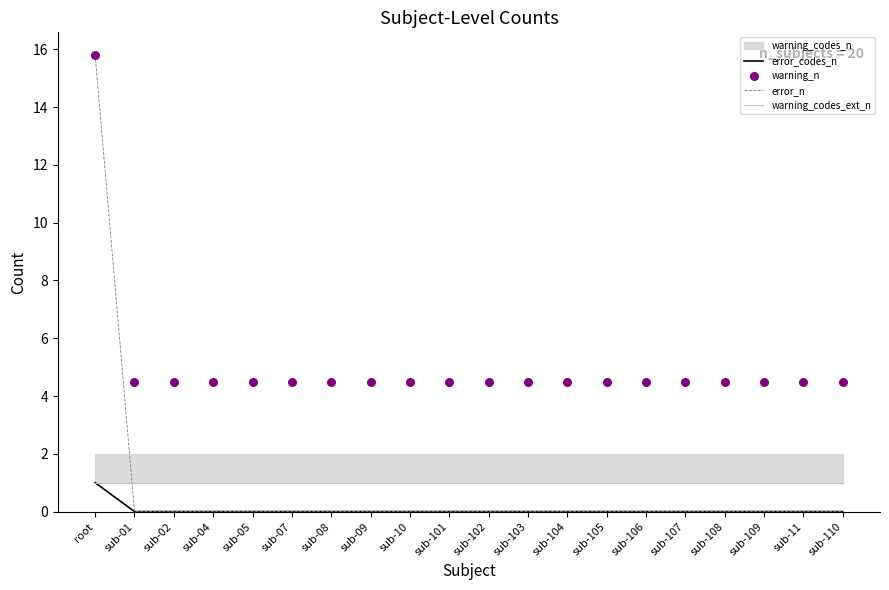

Which series contains the highest Y value?

error_n